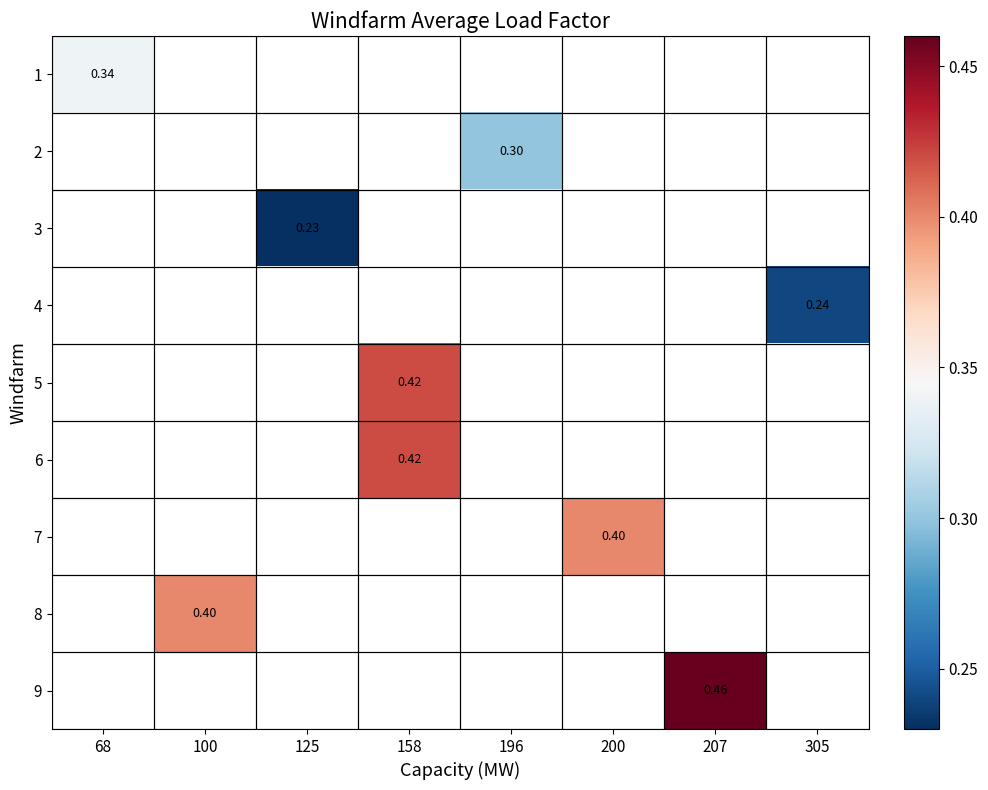

List the labels in order of 8 value, largest first.

68, 100, 125, 158, 196, 200, 207, 305